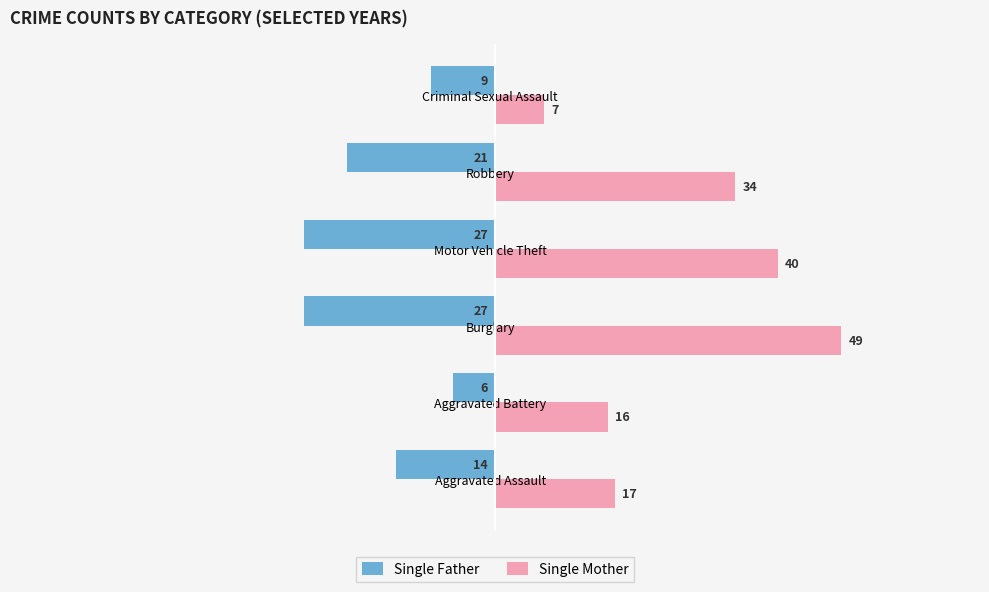

The Single Mother series shows 12 at Burglary. True or false?

False